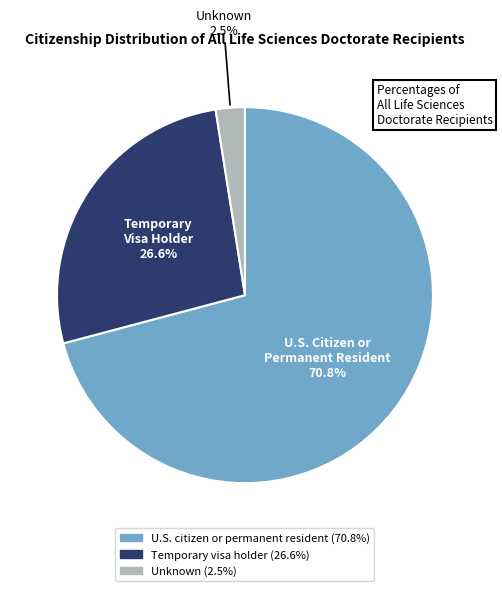

Count the number of slices in the pie.

3